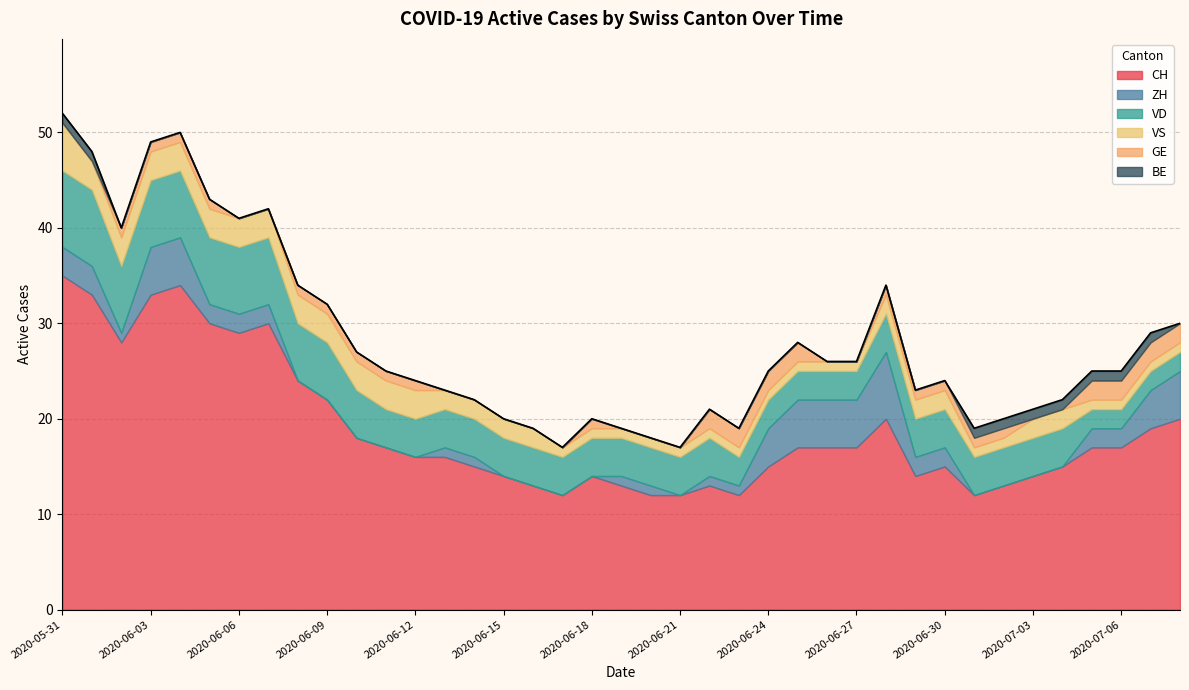

True or false: CH and GE cross at least once.

False